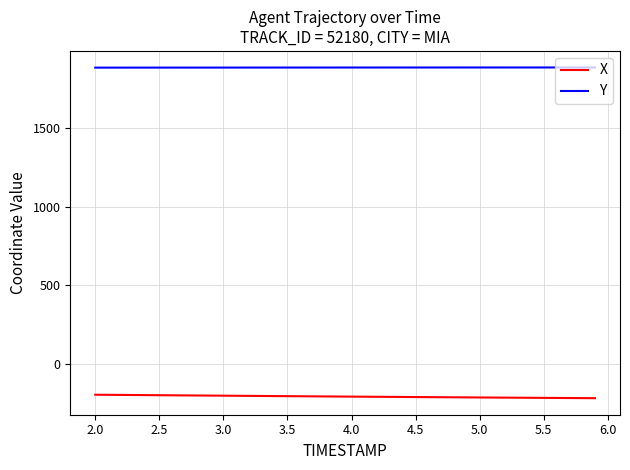

True or false: X and Y cross at least once.

False